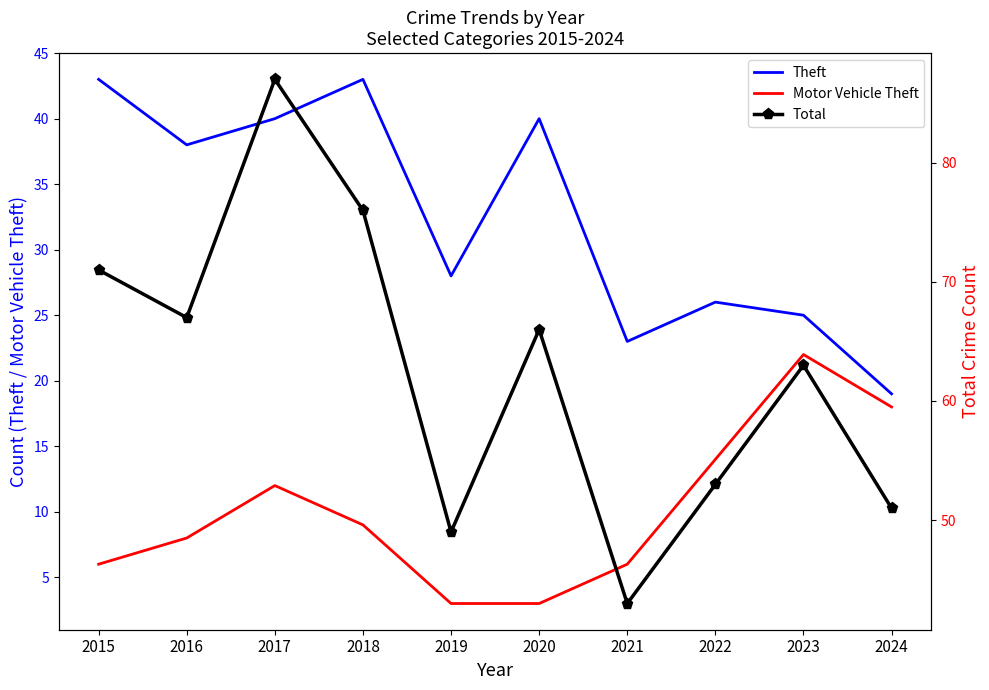

How many lines are shown in the chart?

3